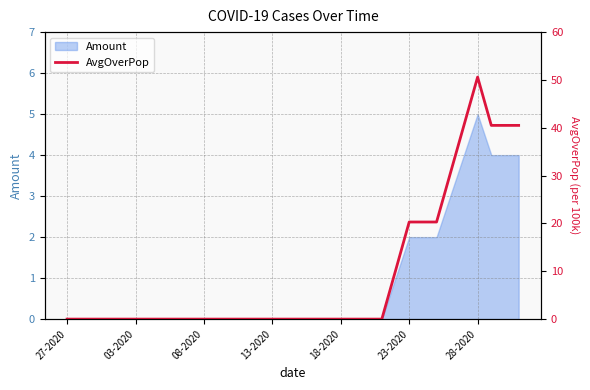

How many categories are shown in the chart?

34